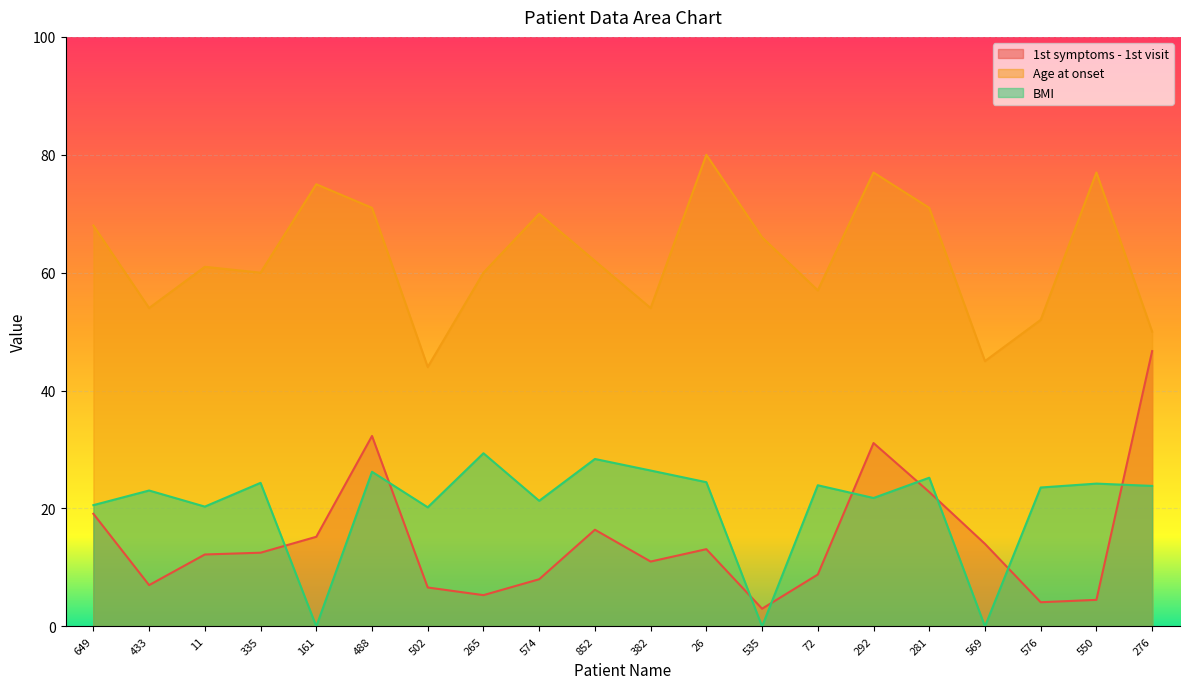

What is the value of the Age at onset point at the 14th from the left?

57.0